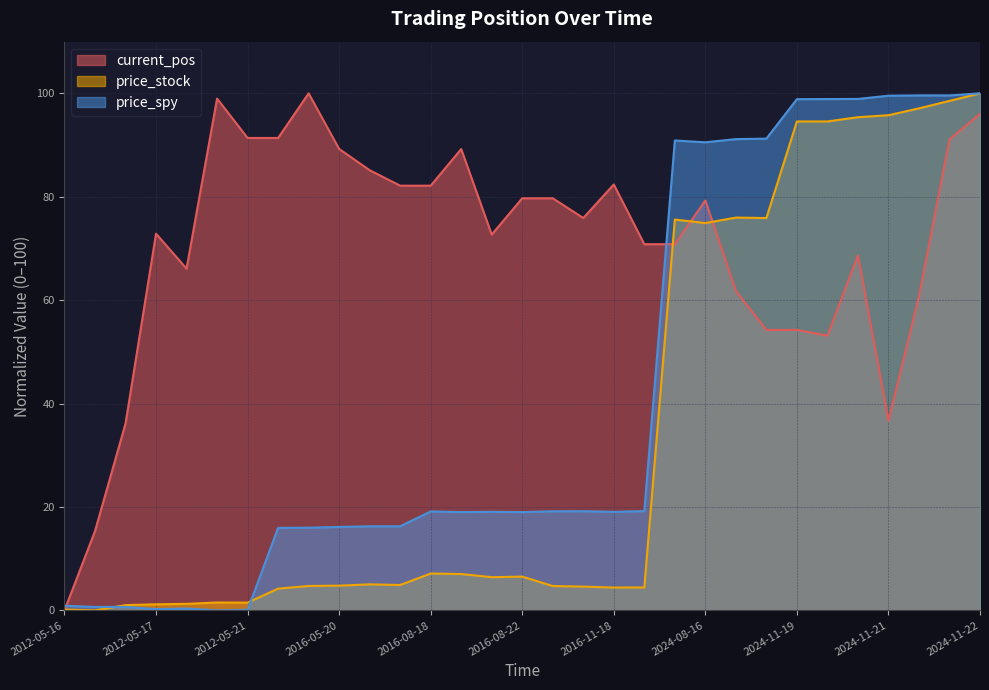

At which label does price_stock reach its peak?

2024-11-22